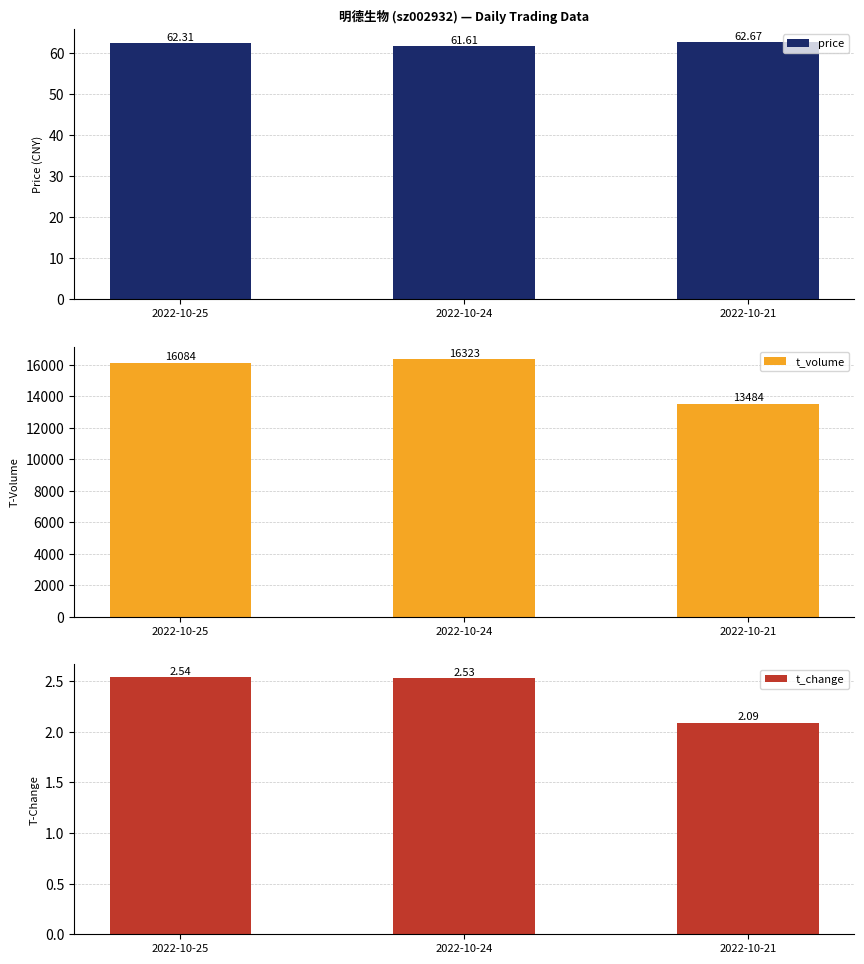

Is the value of t_change at 2022-10-25 greater than the value of t_volume at 2022-10-21?

No